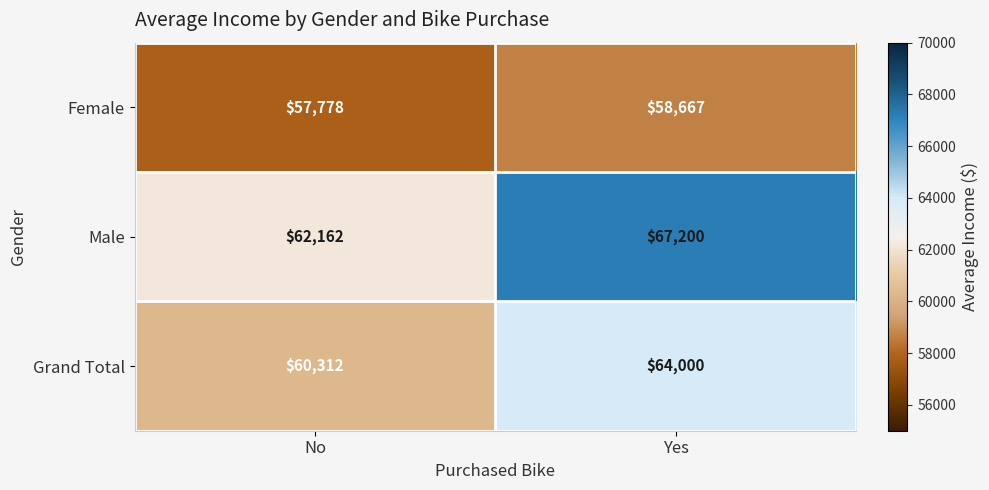

Which series changed the most between No and Yes?

Male